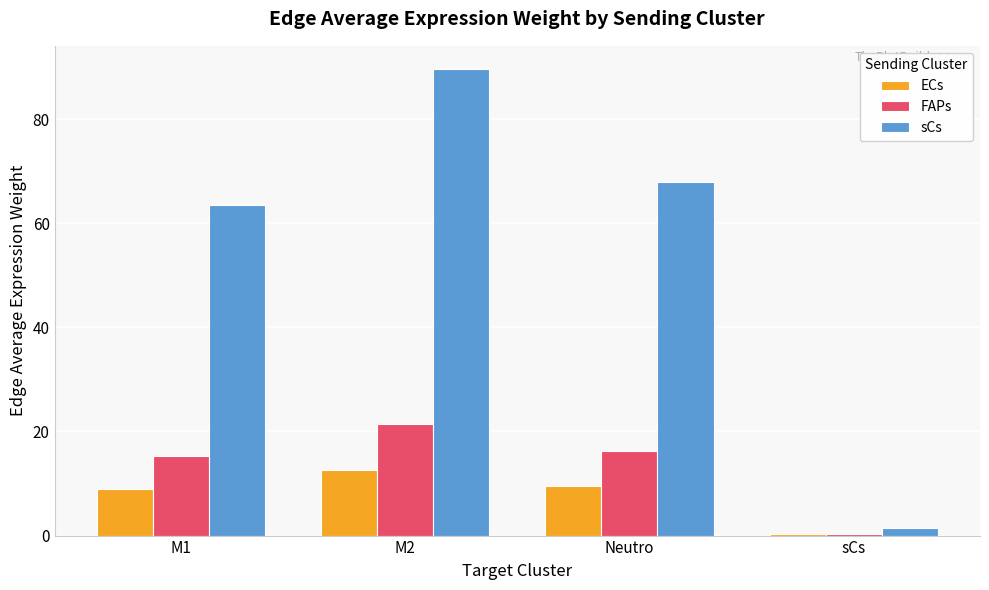

What is the highest value of the ECs series?

12.7